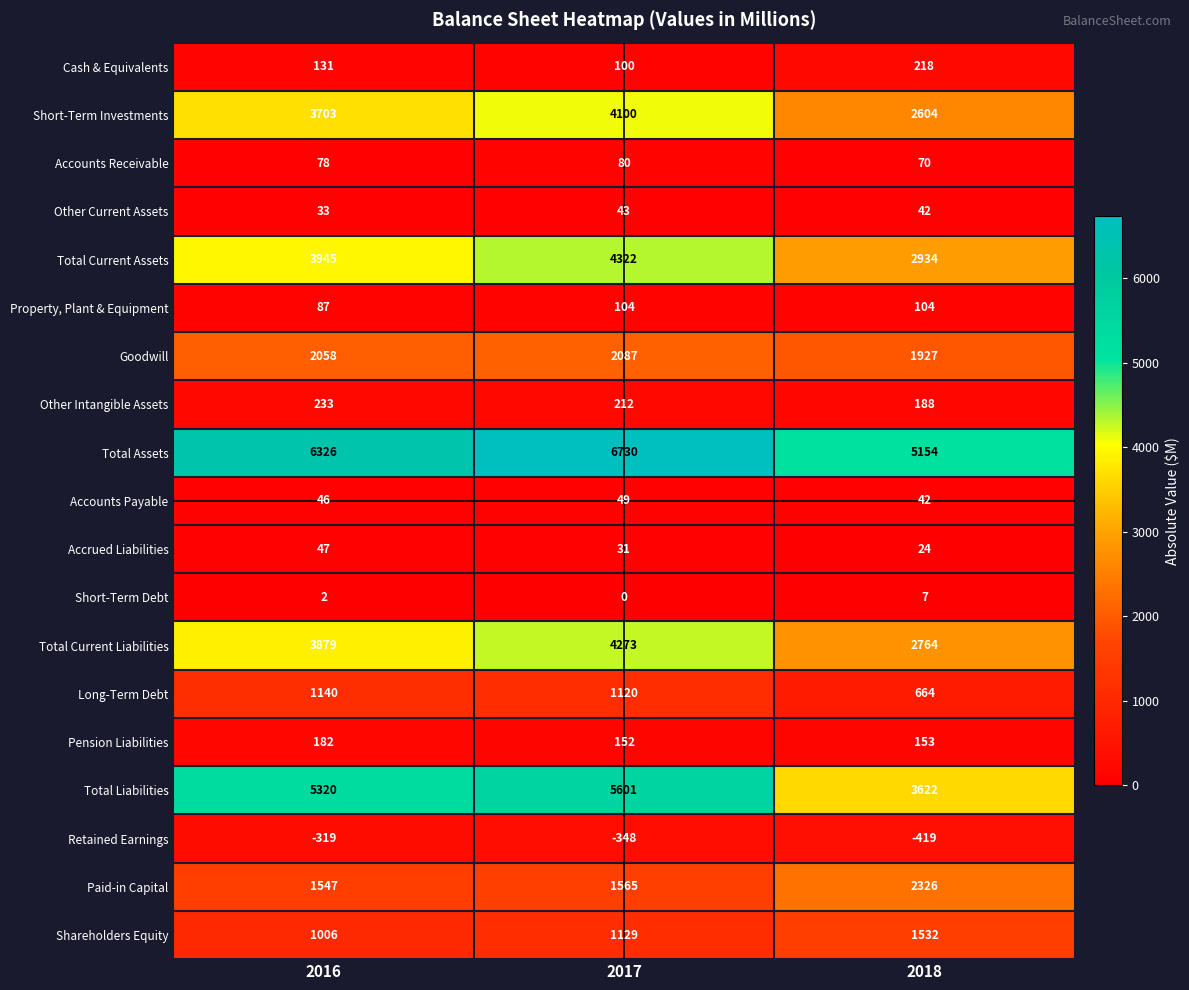

Which category has the highest value across all series?

2017